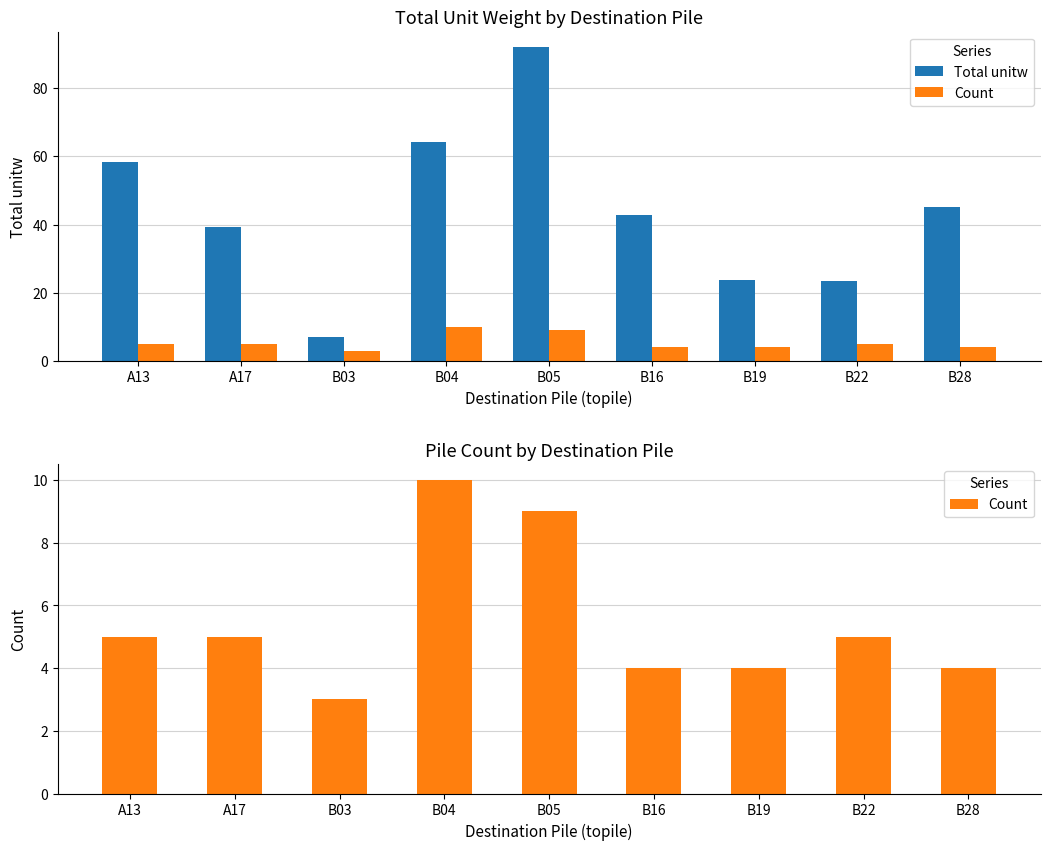

At which label does Count first exceed 5?

B04